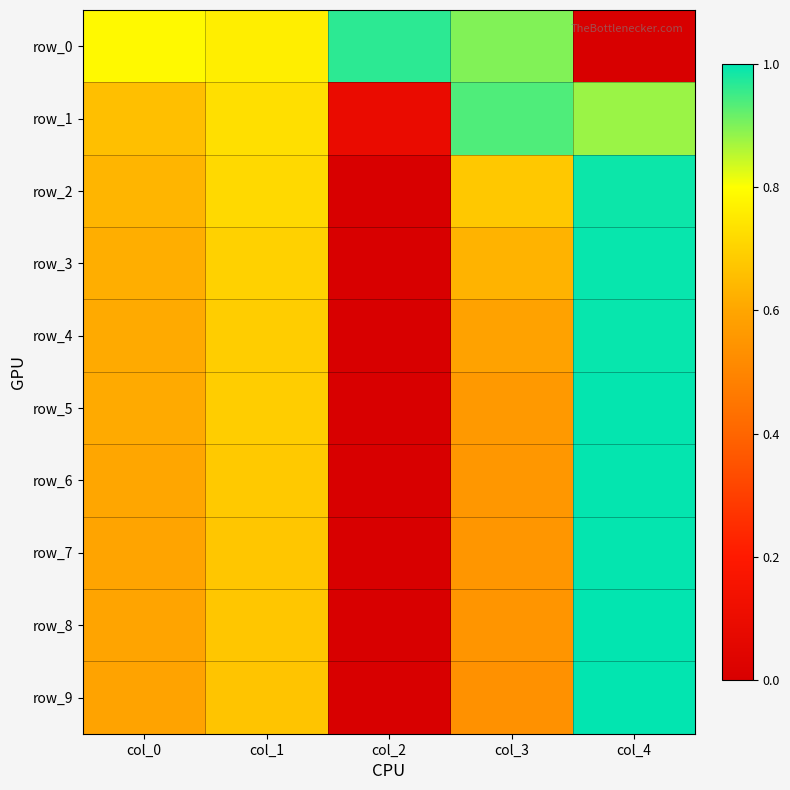

Reading left to right, transcribe all the data shown in this chart.

row_0: col_0=0.8	col_1=0.8	col_2=1.0	col_3=0.9	col_4=0.0
row_1: col_0=0.7	col_1=0.7	col_2=0.1	col_3=0.9	col_4=0.9
row_2: col_0=0.6	col_1=0.7	col_2=0.0	col_3=0.7	col_4=1.0
row_3: col_0=0.6	col_1=0.7	col_2=0.0	col_3=0.6	col_4=1.0
row_4: col_0=0.6	col_1=0.7	col_2=0.0	col_3=0.6	col_4=1.0
row_5: col_0=0.6	col_1=0.7	col_2=0.0	col_3=0.6	col_4=1.0
row_6: col_0=0.6	col_1=0.7	col_2=0.0	col_3=0.6	col_4=1.0
row_7: col_0=0.6	col_1=0.7	col_2=0.0	col_3=0.6	col_4=1.0
row_8: col_0=0.6	col_1=0.7	col_2=0.0	col_3=0.5	col_4=1.0
row_9: col_0=0.6	col_1=0.7	col_2=0.0	col_3=0.5	col_4=1.0